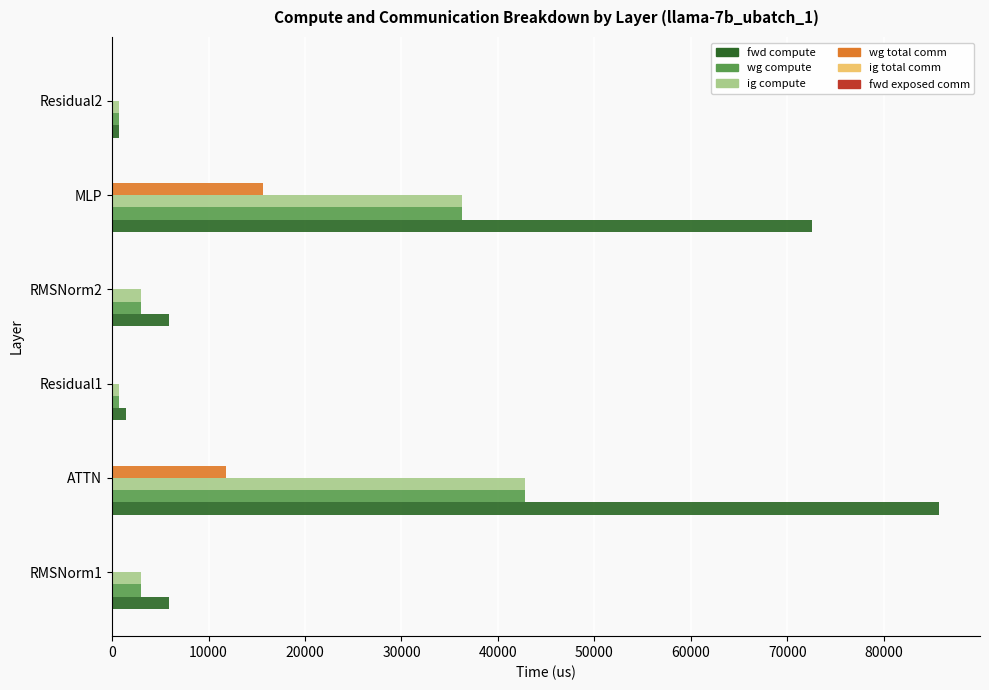

Between ATTN and MLP, which series saw the biggest shift?

fwd compute